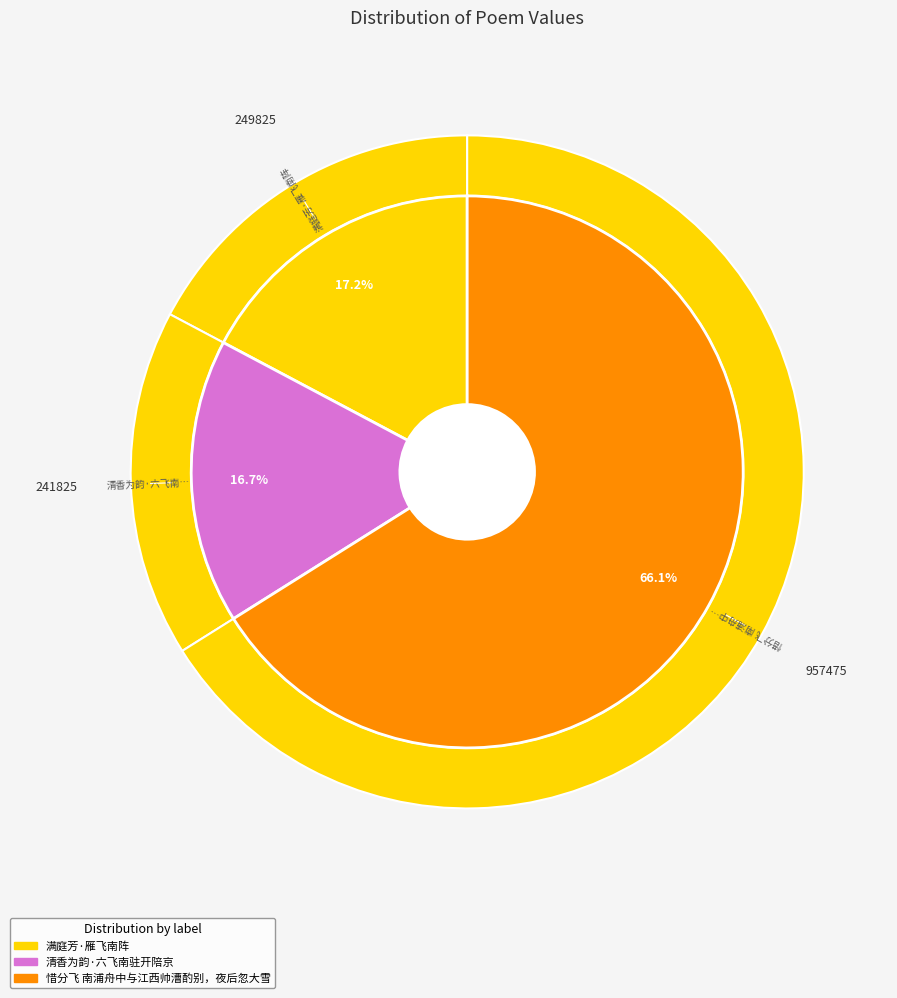

What is the change in value from 满庭芳·雁飞南阵 to 清香为韵·六飞南驻开陪京?

-8000